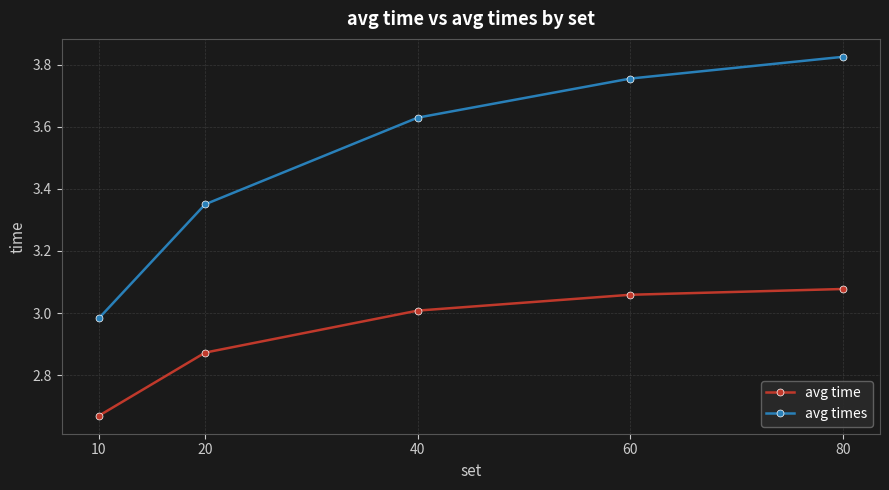

At which label is avg time closest to 2?

10